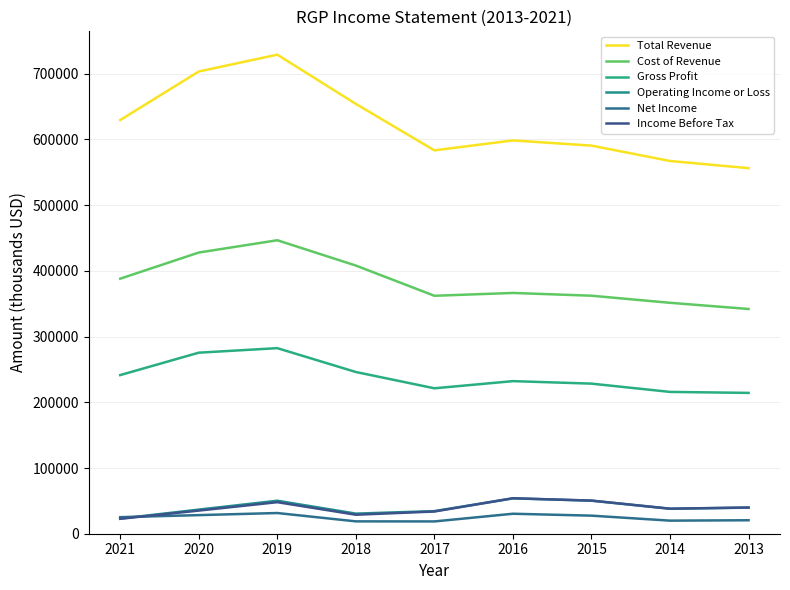

Which label corresponds to the largest value in the chart?

2019